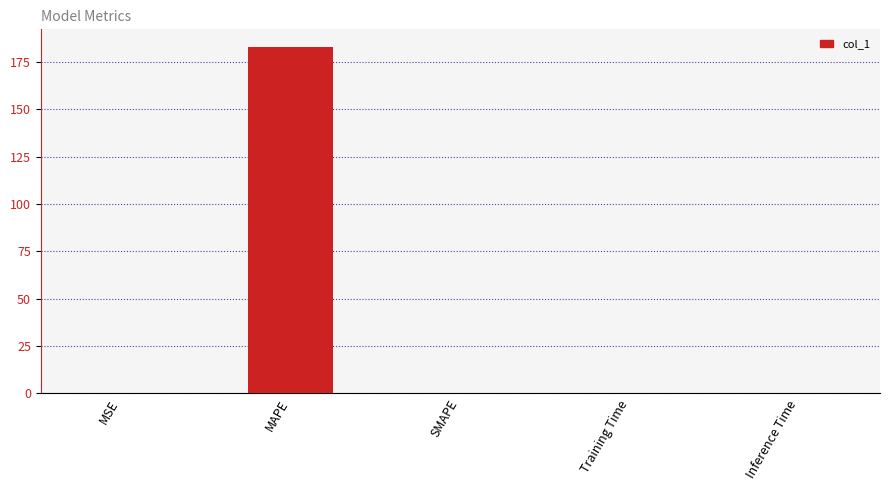

The chart shows a value of 0.0 at SMAPE. True or false?

True